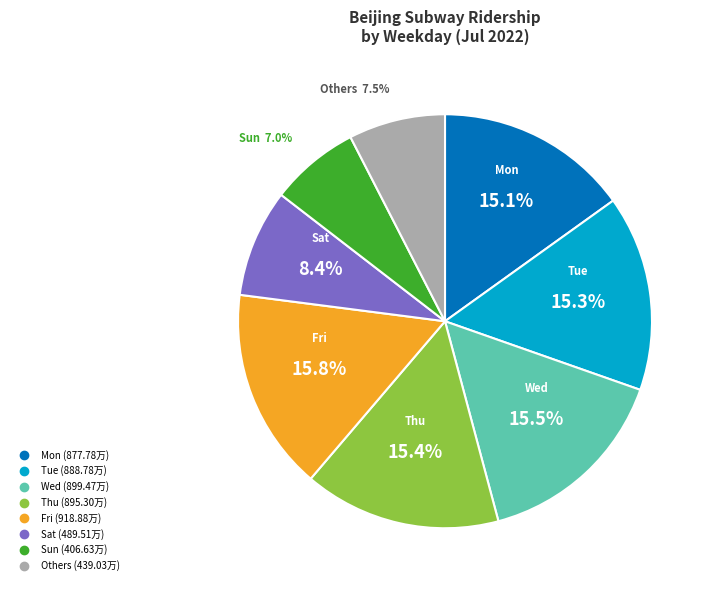

Does any single category account for the majority?

No